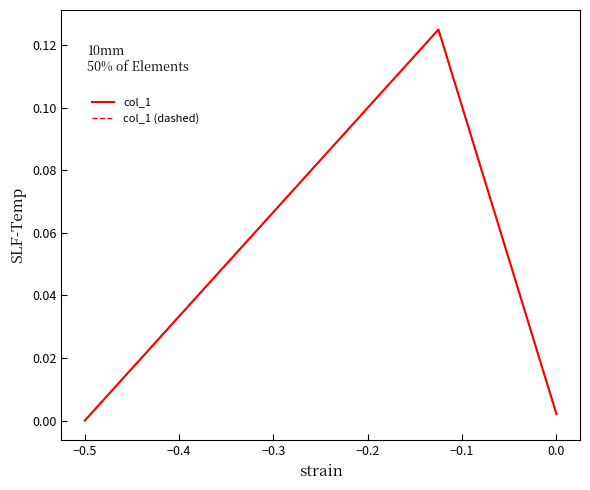

Does the chart have visible grid lines?

No